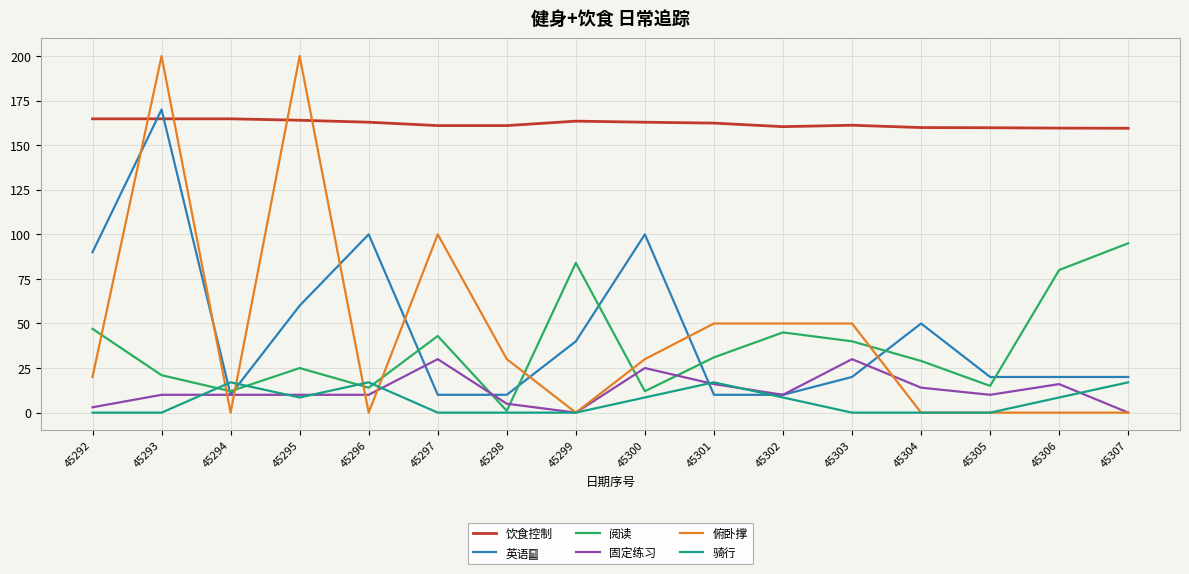

Which series has the largest total across all categories?

饮食控制